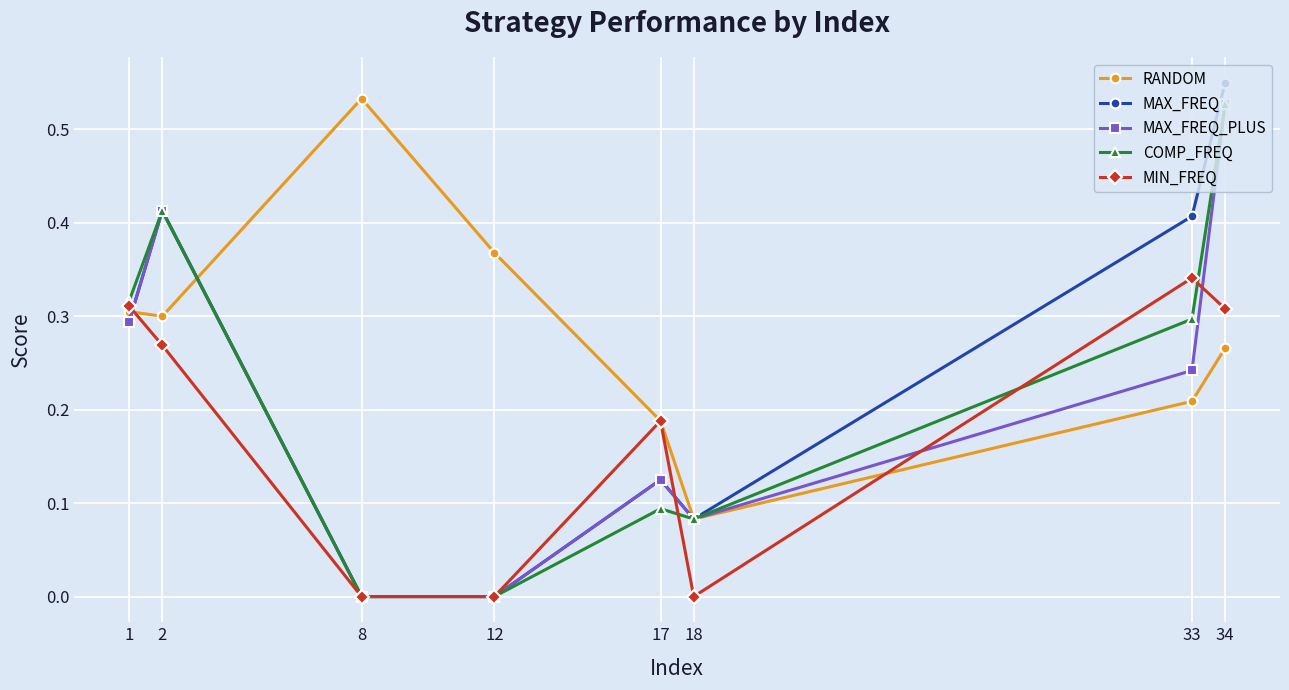

Is it true that MIN_FREQ equals -0.1 at 8?

False